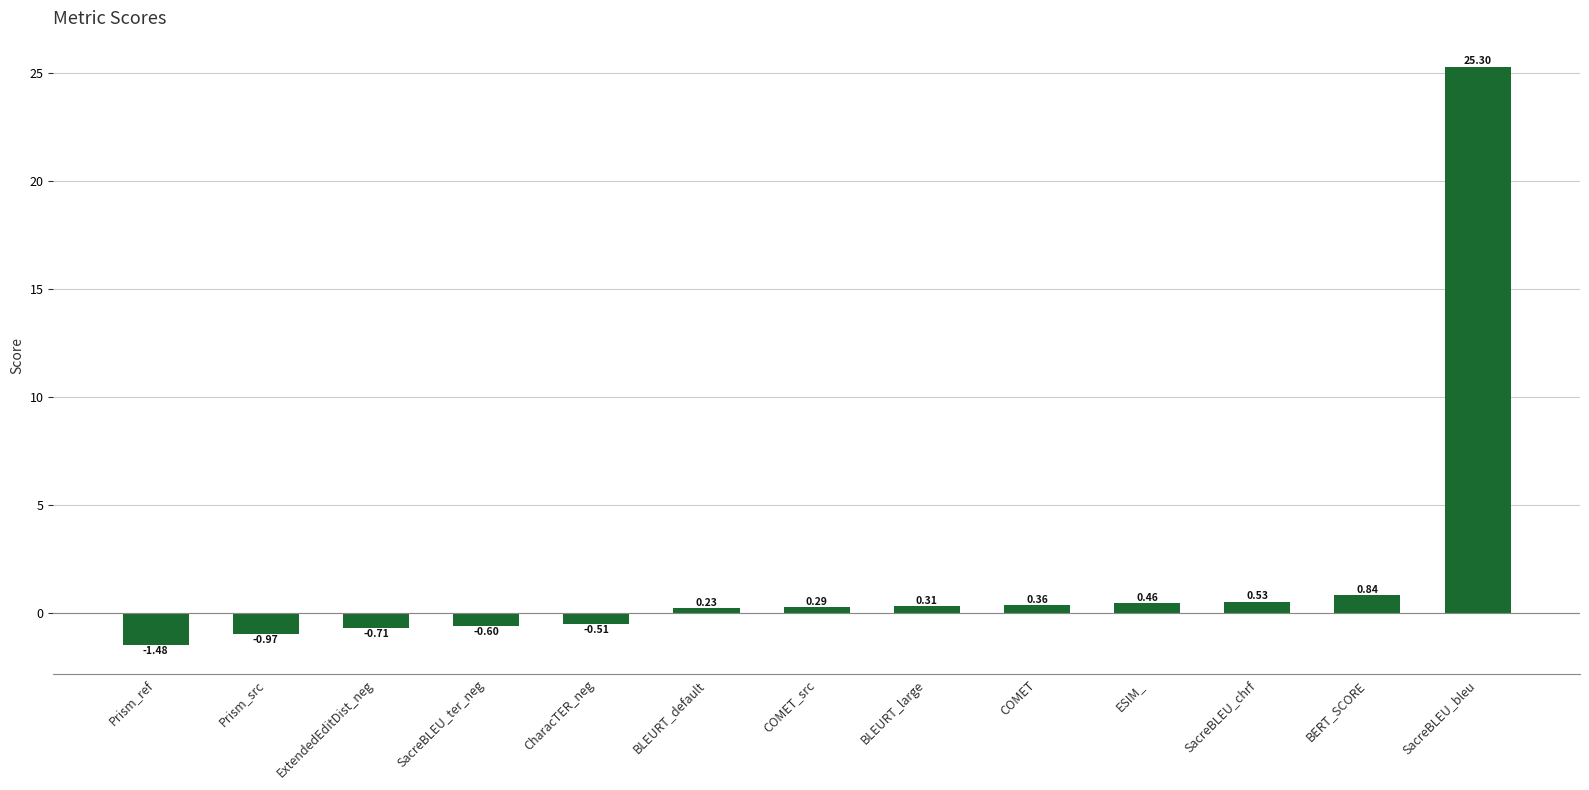

What is the label of the 3rd bar from the right?

SacreBLEU_chrf